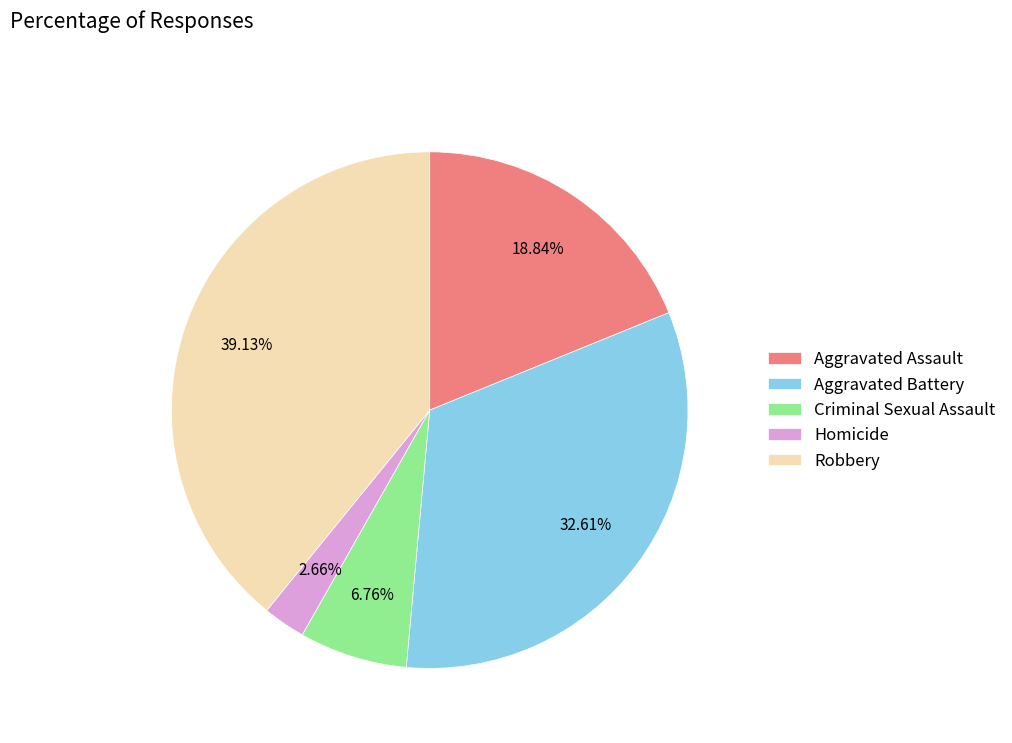

Which category has the biggest portion of the pie?

Robbery